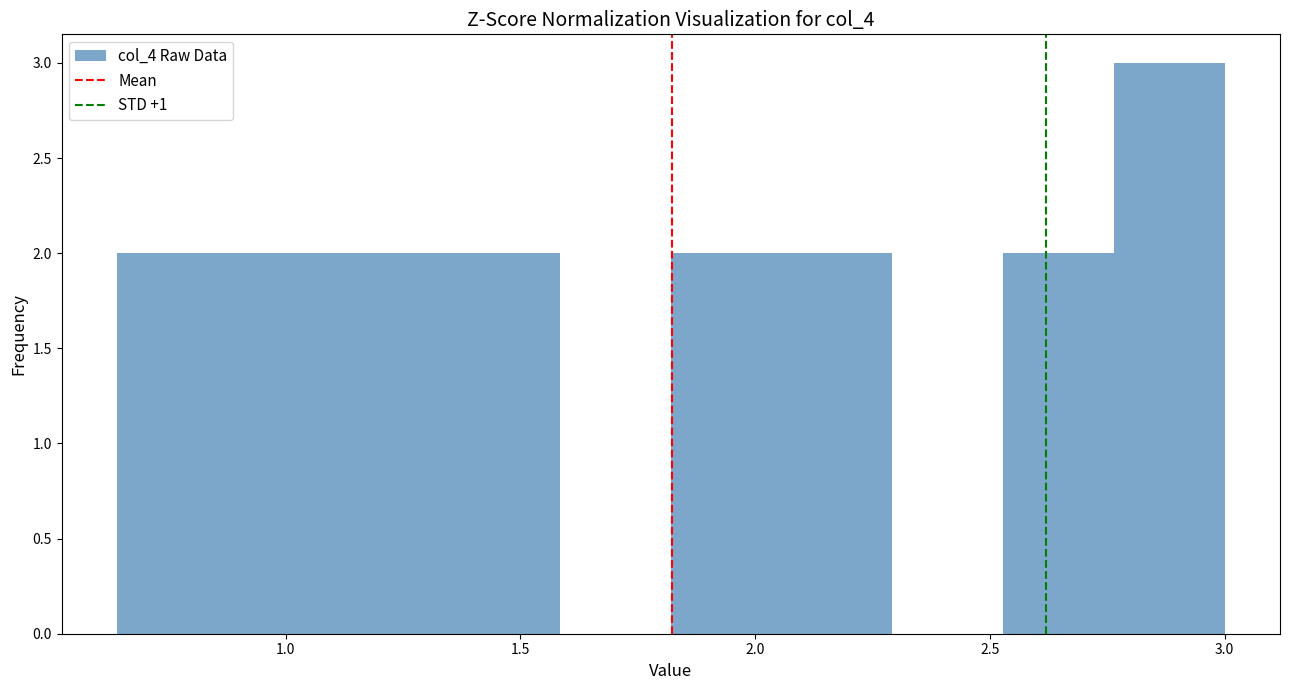

Reading left to right, list every bar in this chart as the range it spans on the x-axis followed by its height. Neither the bar edges nor the heights are printed on the chart, so give them approximately, as read against the axes.

0.65 to 0.90: 2
0.90 to 1.10: 2
1.10 to 1.35: 2
1.35 to 1.60: 2
1.60 to 1.80: 0
1.80 to 2.05: 2
2.05 to 2.30: 2
2.30 to 2.55: 0
2.55 to 2.75: 2
2.75 to 3.00: 3